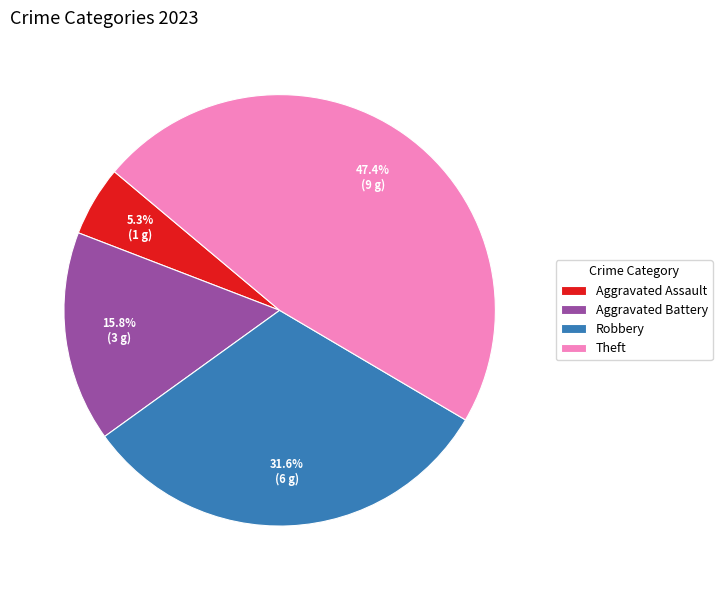

How many slices are in this pie chart?

4